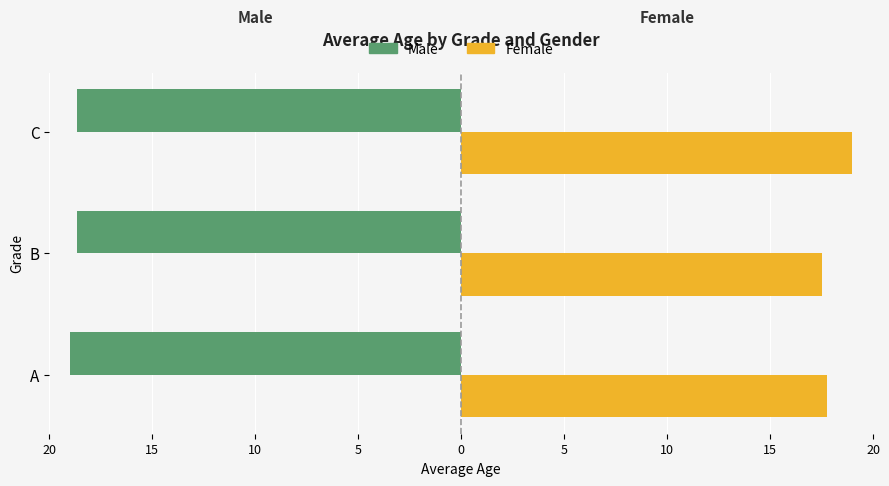

What are all the series names shown in the legend?

Male, Female